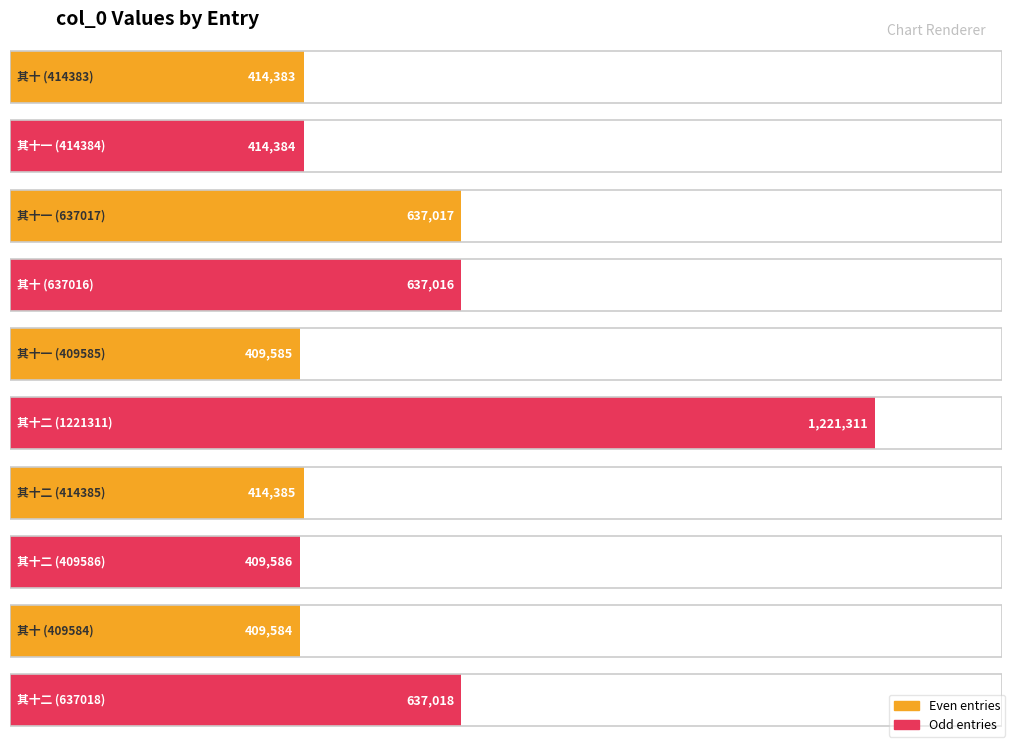

Which has a higher value, 其十 (414383) or 其十 (637016)?

其十 (637016)